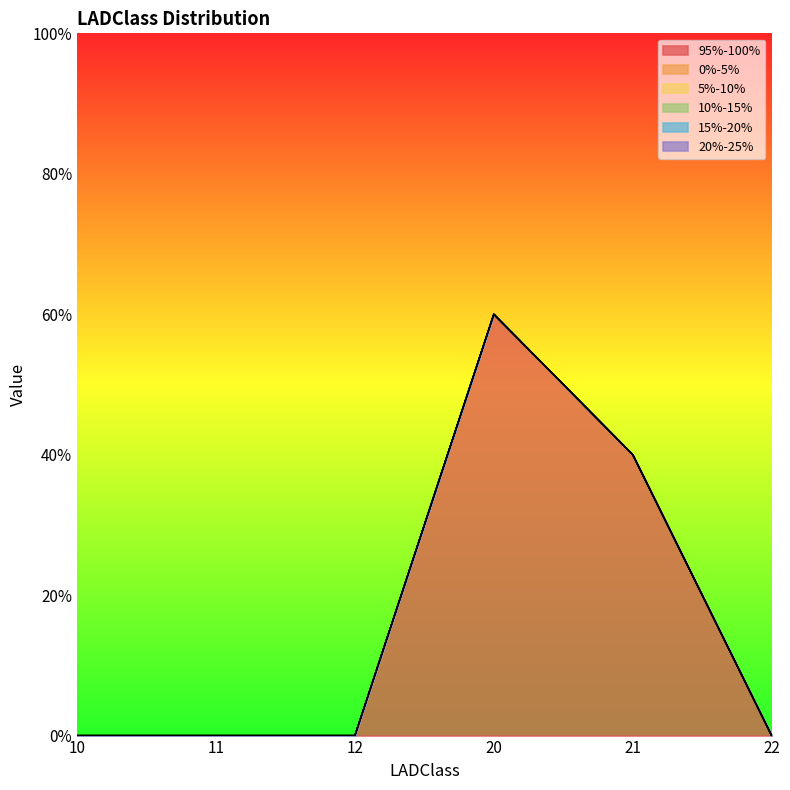

Which category has the highest value across all series?

20